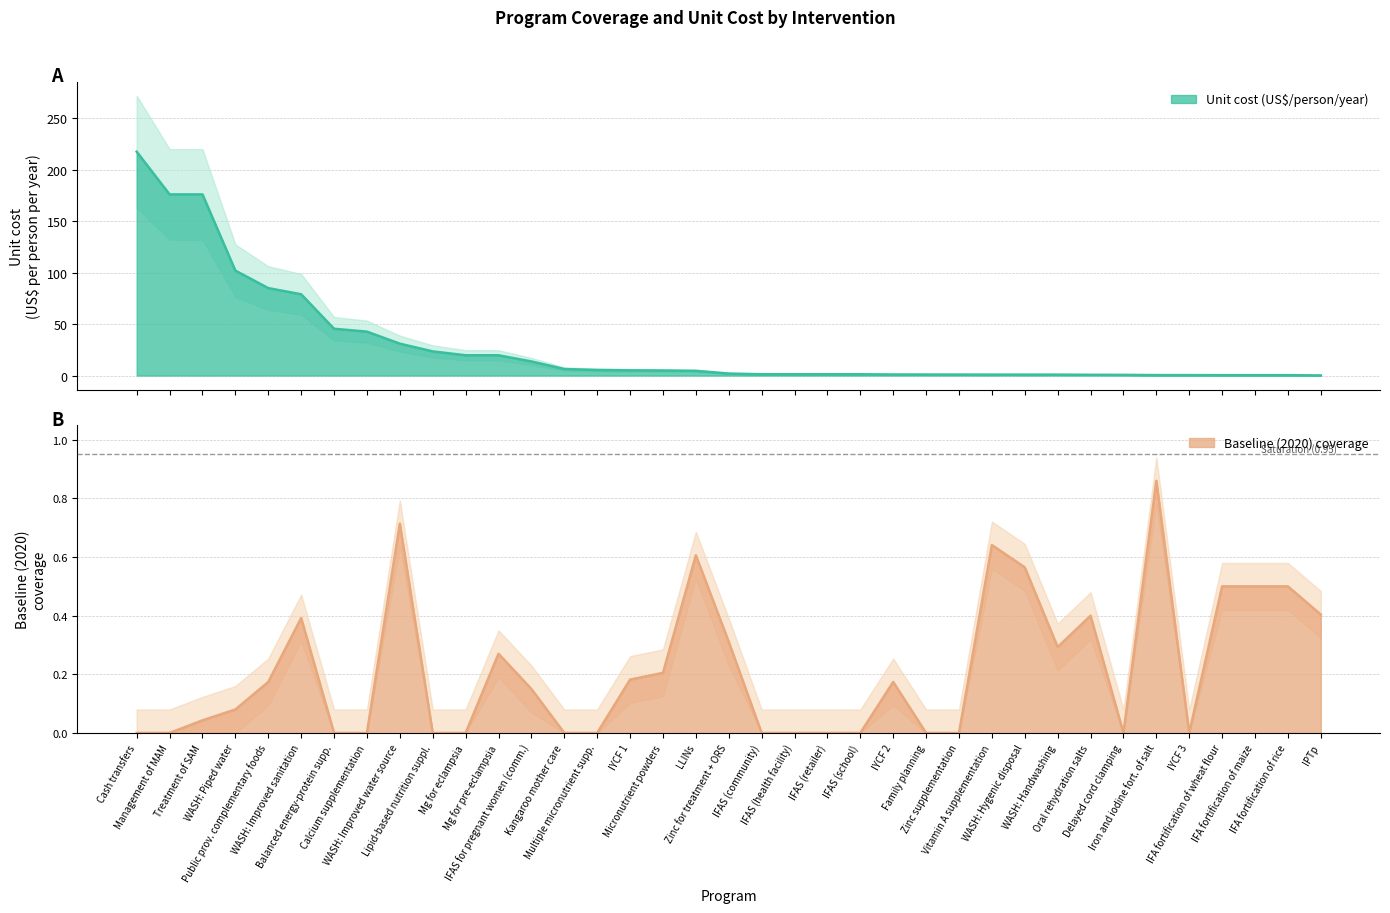

What position from the left is baseline?

2